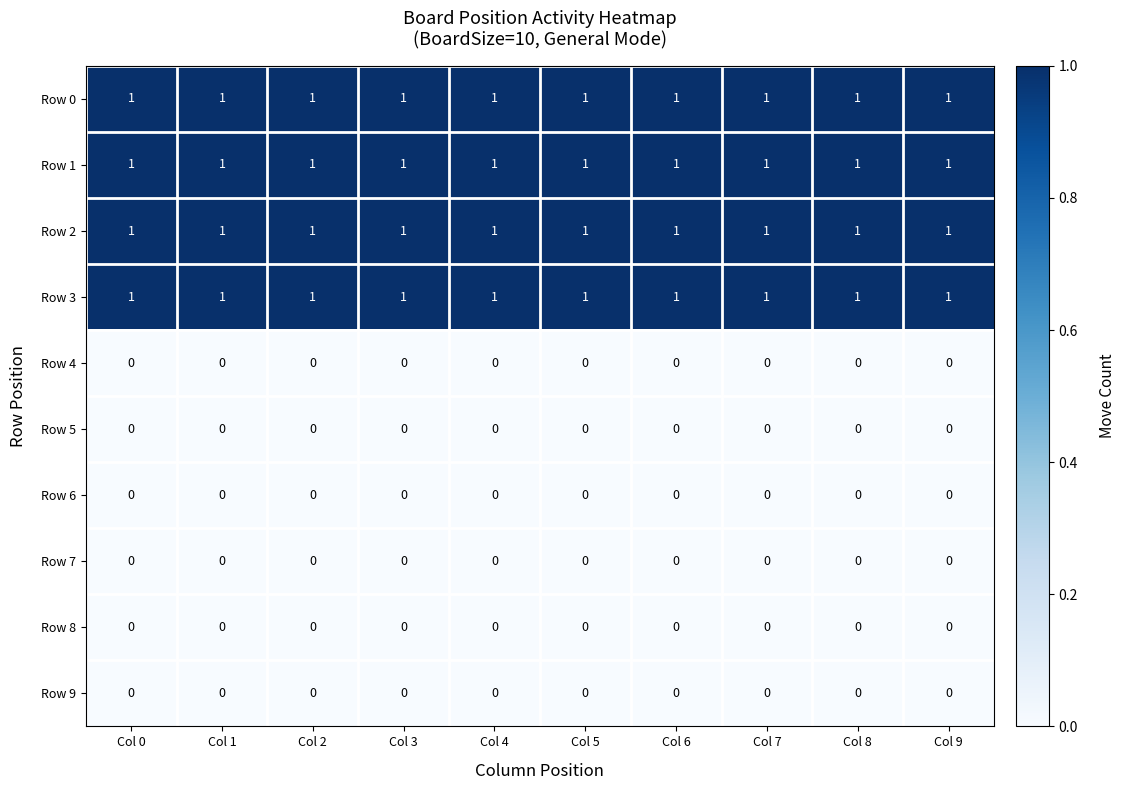

What is the total value across all series at Col 8?

4